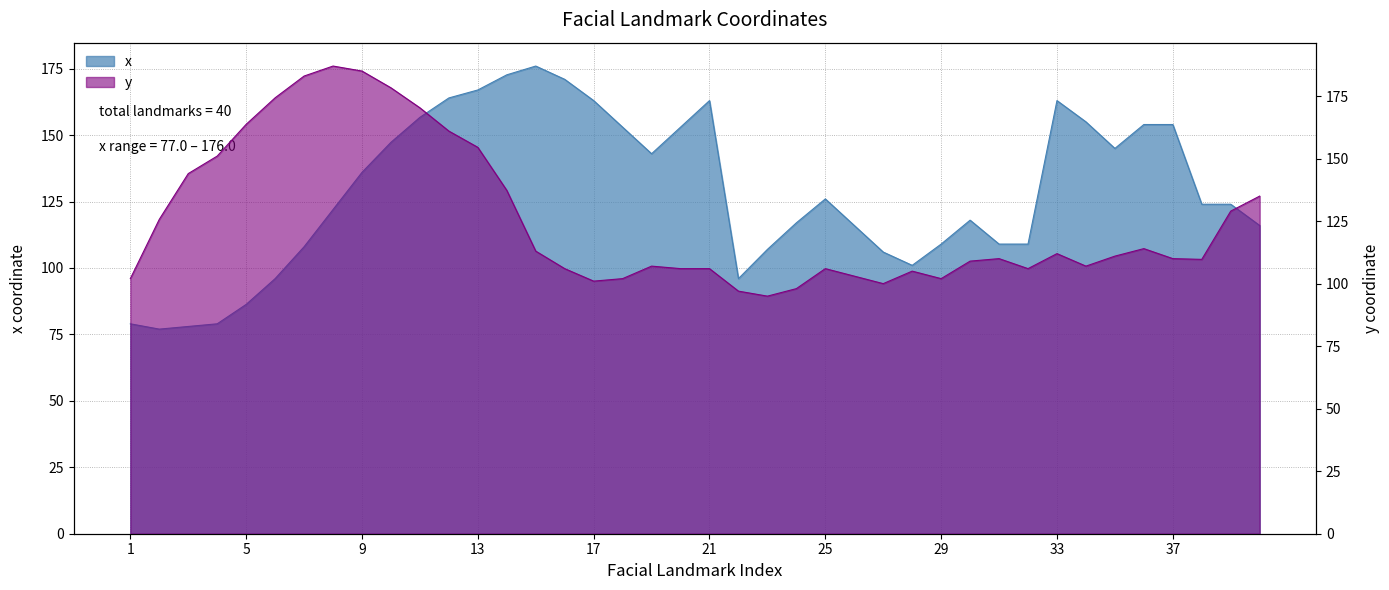

What is the difference between the maximum and minimum values in the y series?

92.0